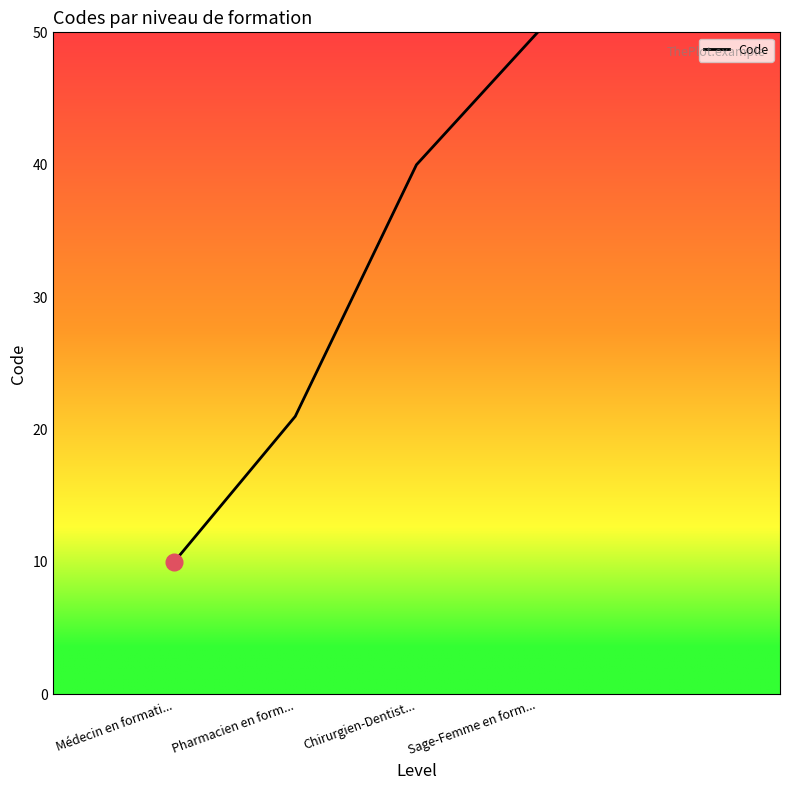

List the labels in order of value, largest first.

Sage-Femme en form..., Chirurgien-Dentist..., Pharmacien en form..., Médecin en formati...